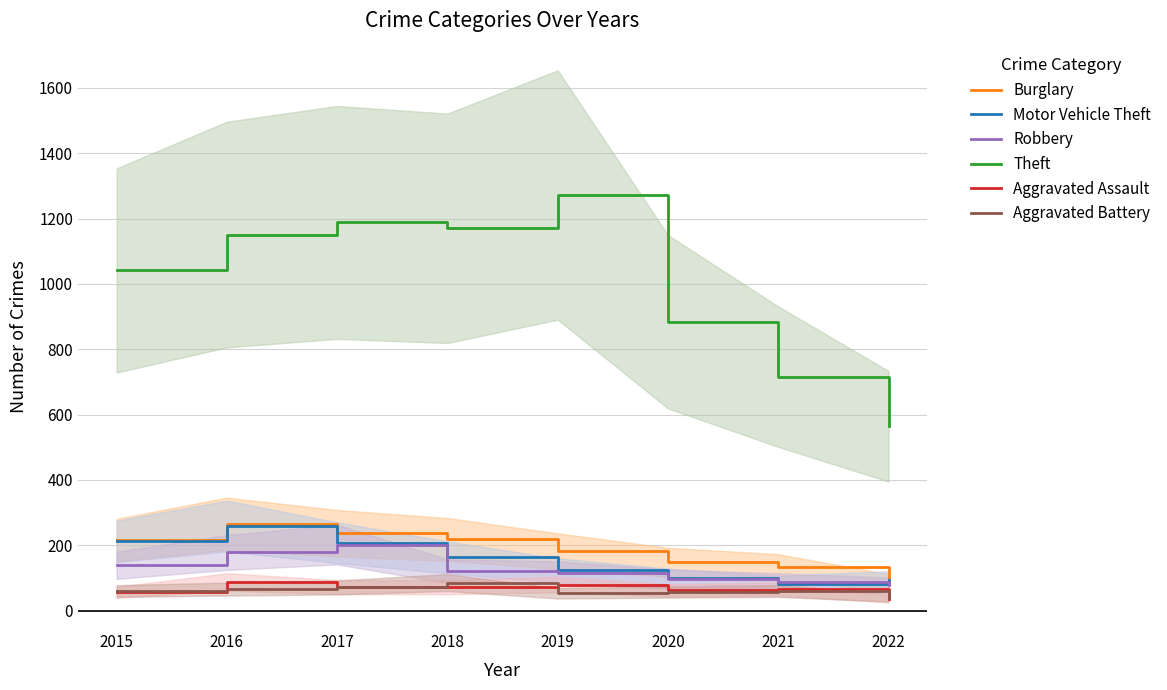

What is the maximum value for Robbery?

202